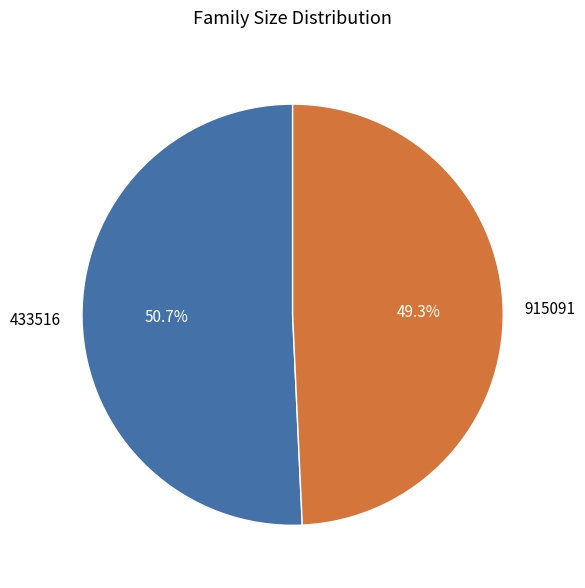

What is the majority slice?

433516